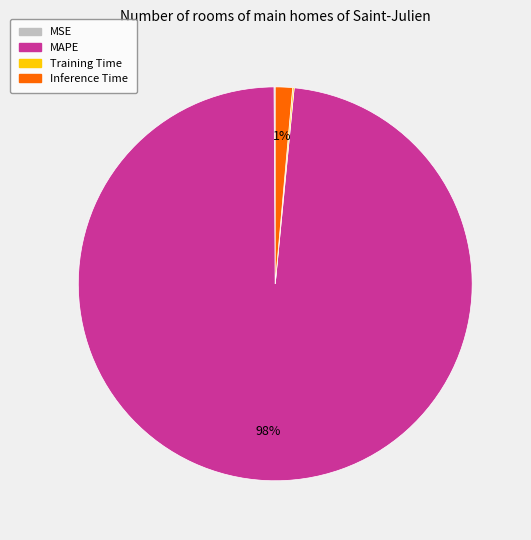

Is it true that Inference Time is 1% of the pie?

True